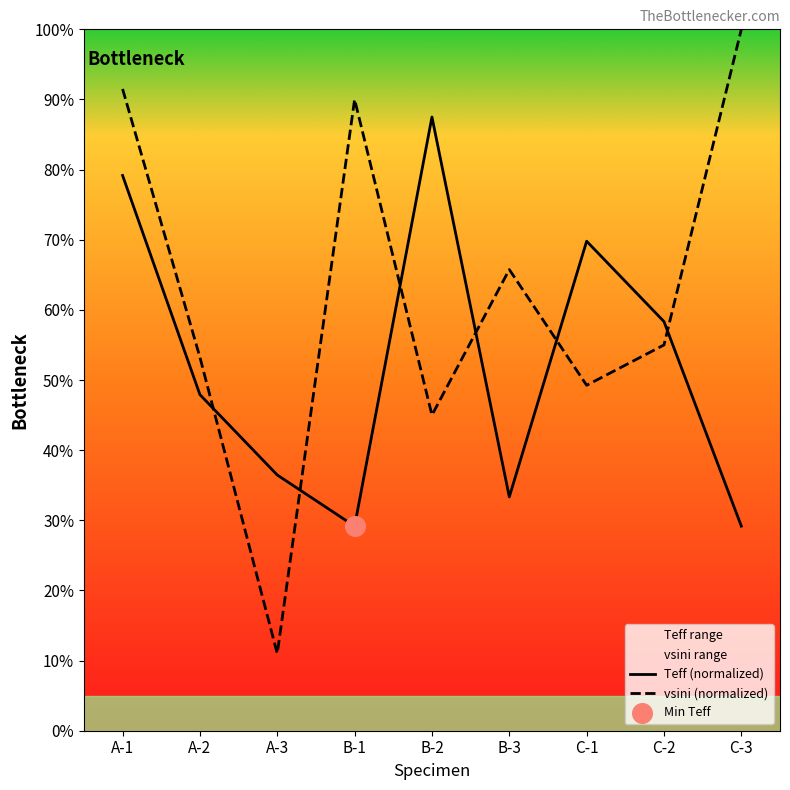

Which series reaches the minimum Y coordinate?

vsini (normalized)